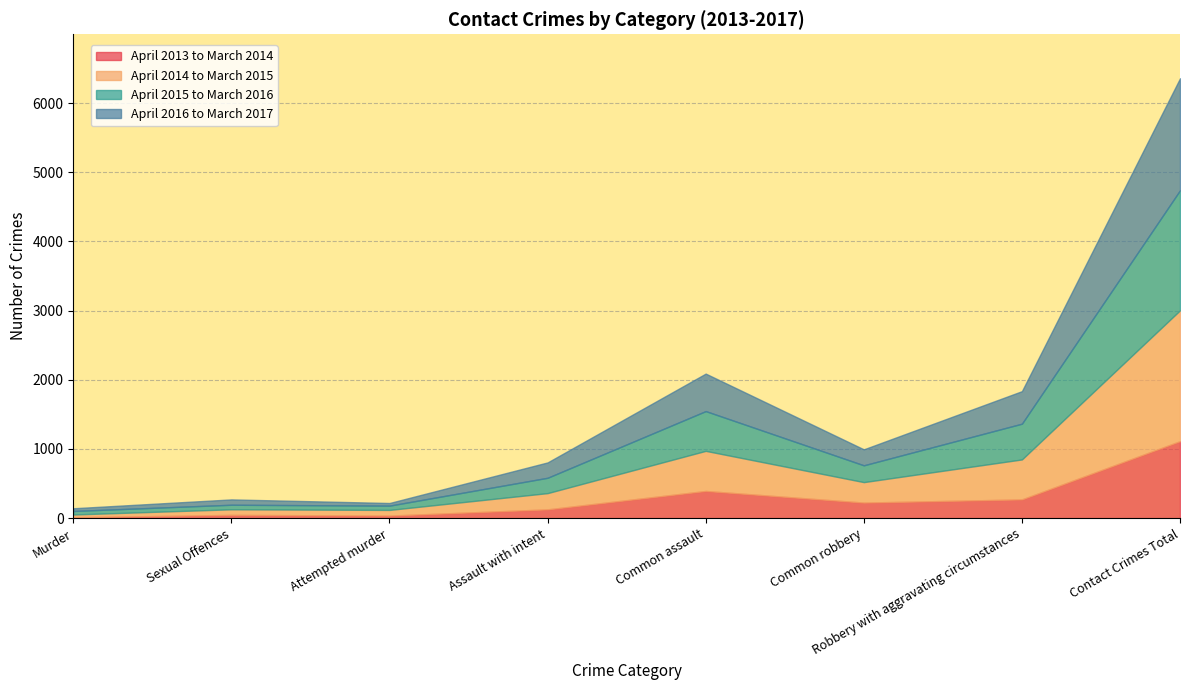

What position from the right is Common assault?

4